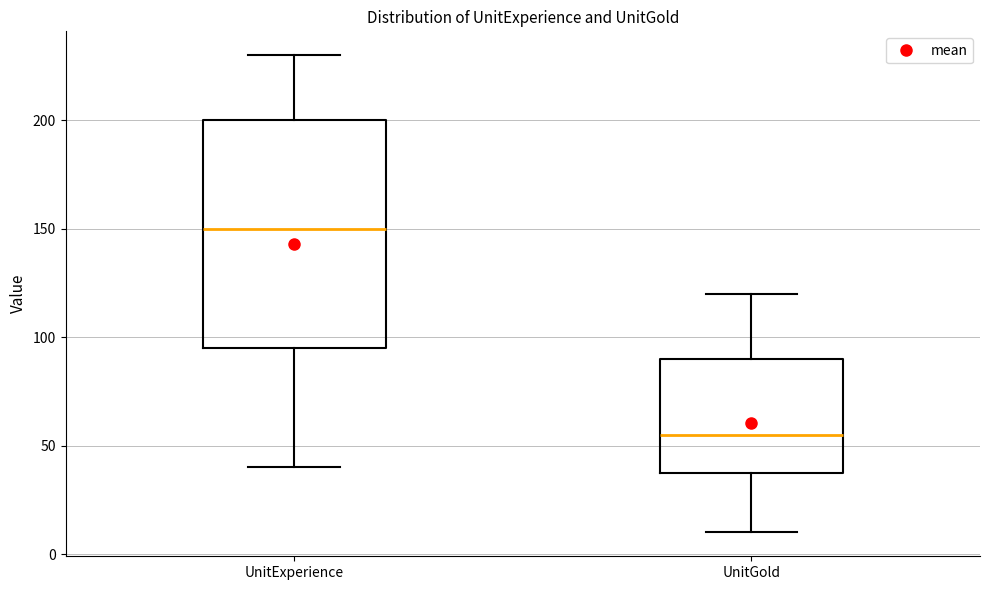

Reading left to right, read every box against the y-axis: the position of its median line, the range the box covers, and the ends of its whiskers. The values are not printed on the chart, so give them approximately, as read against the axis.

UnitExperience: median 150, box 95 to 200, whiskers 40 to 230
UnitGold: median 55, box 40 to 90, whiskers 10 to 120